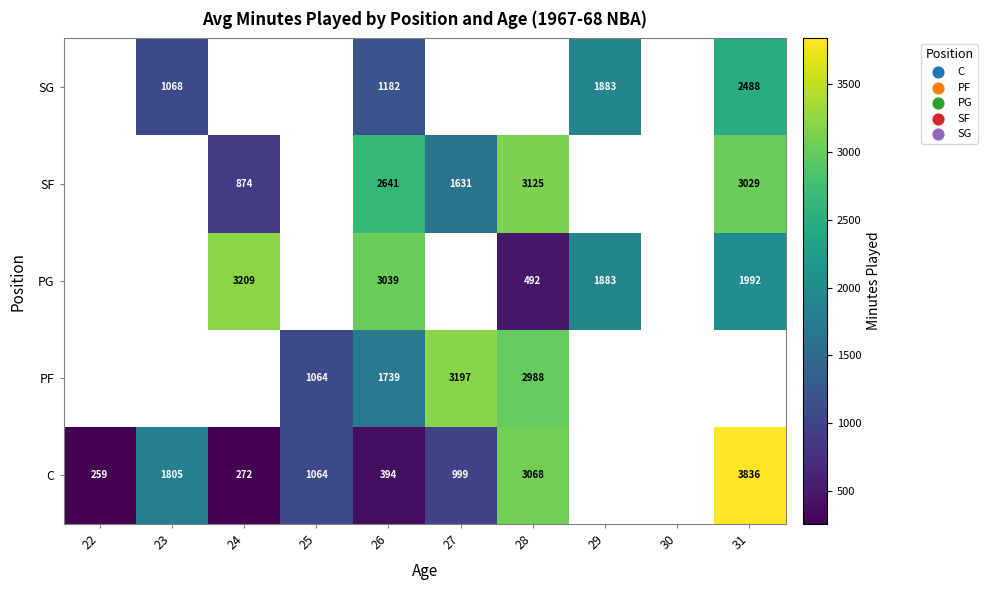

What is the spread (max minus min) of values at 26?

2645